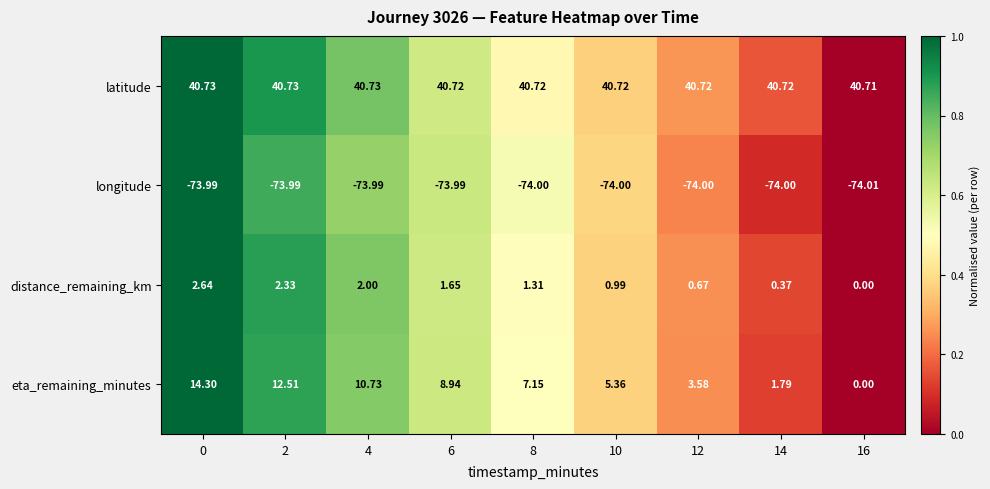

Between 0 and 8, which series saw the biggest shift?

eta_remaining_minutes